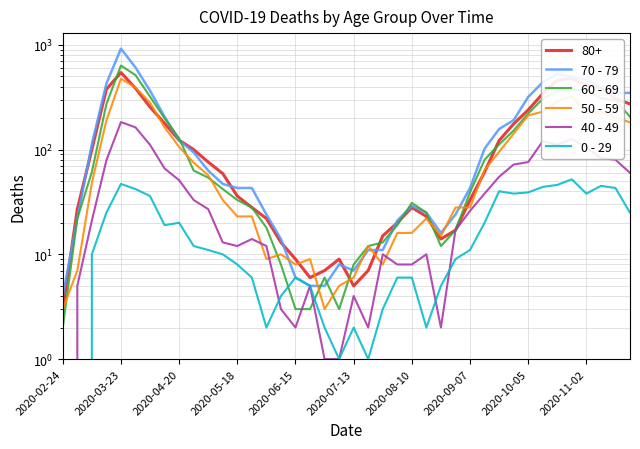

True or false: 0 - 29 and 50 - 59 intersect in this chart.

False